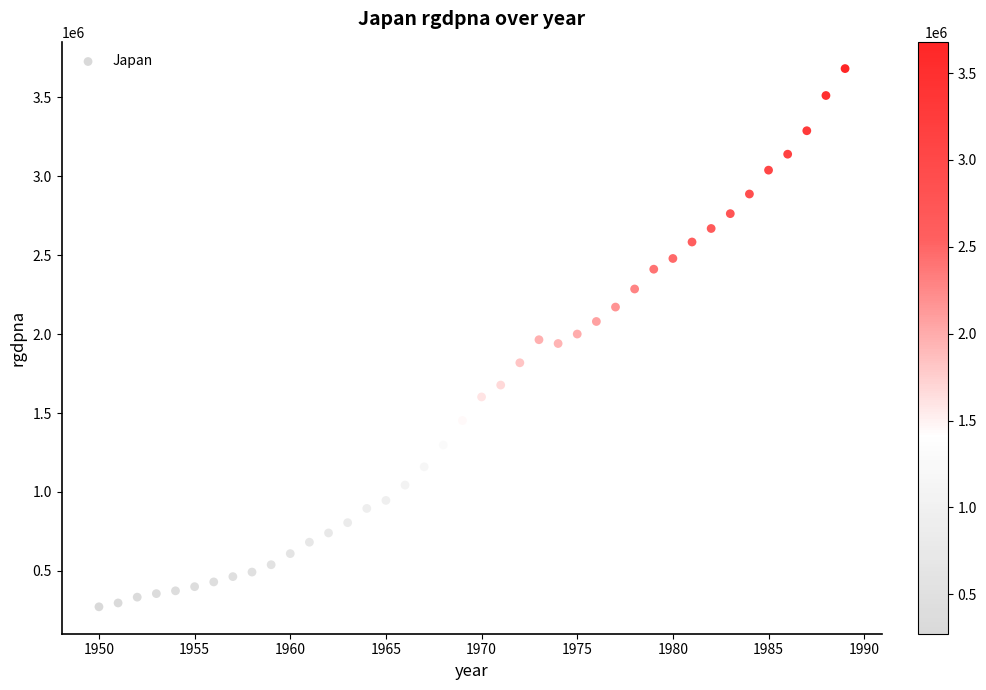

What is the range of X values (max minus min)?

39.0